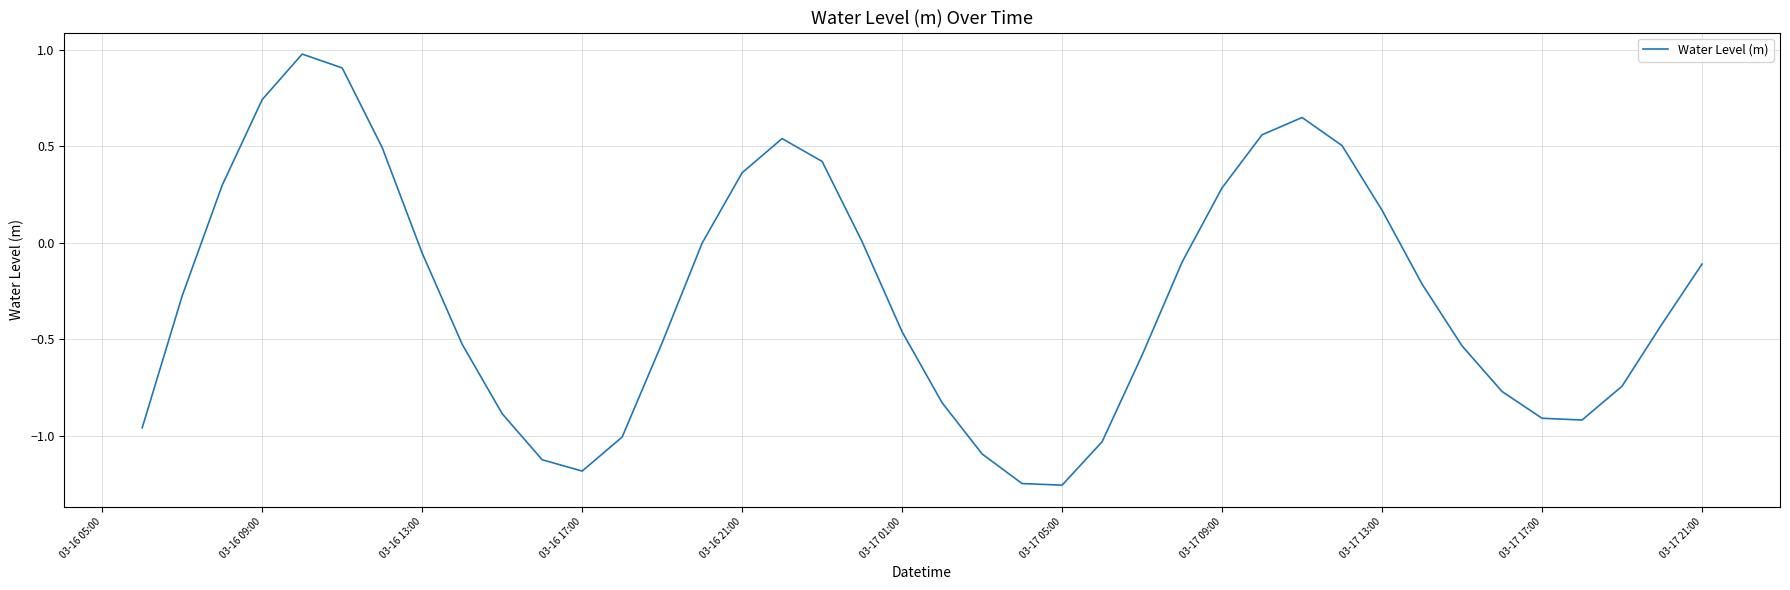

What is the difference between the maximum and minimum values?

2.2